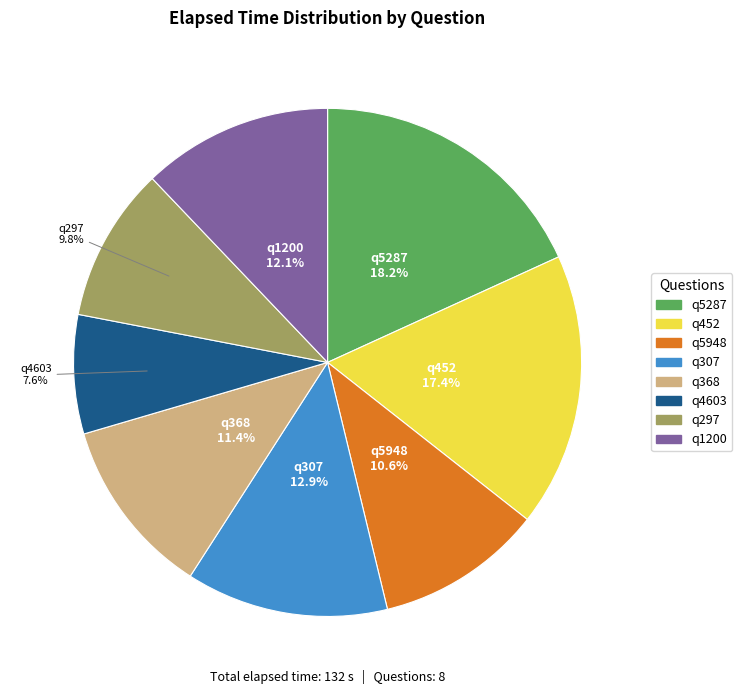

How many slices are in this pie chart?

8